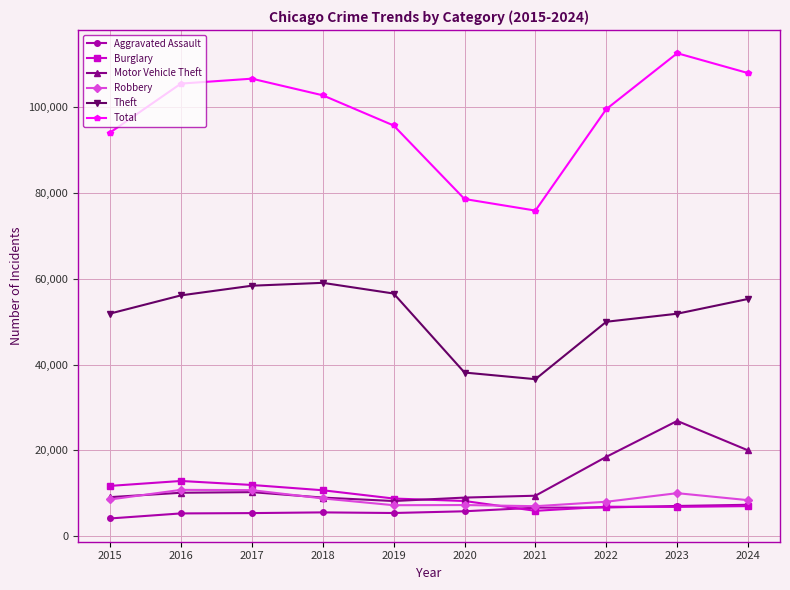

Which series changed the most between 2015 and 2016?

Total